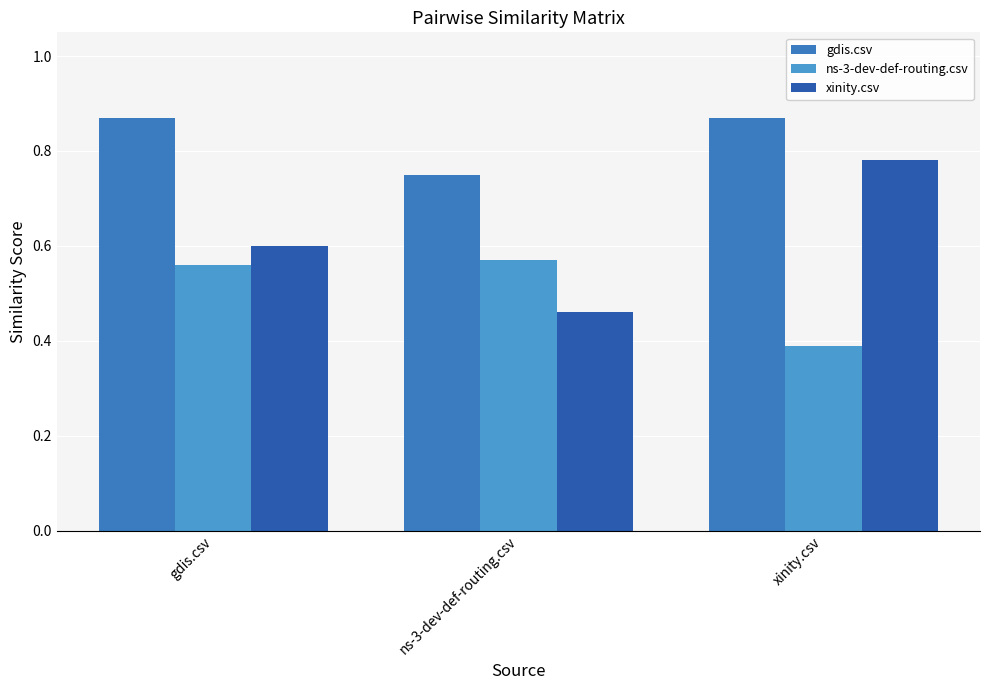

Reading right to left, what are all the values shown in this chart?

gdis.csv: 0.9	0.8	0.9
ns-3-dev-def-routing.csv: 0.4	0.6	0.6
xinity.csv: 0.8	0.5	0.6